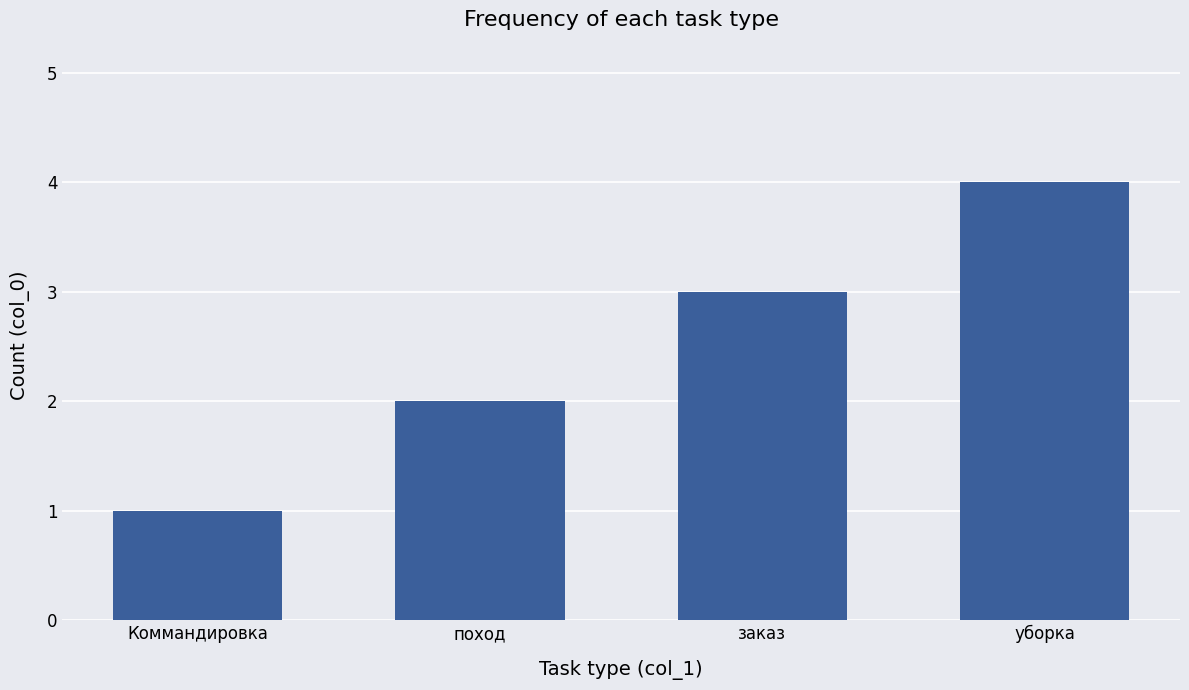

What is the sum of the values at Коммандировка and заказ?

4